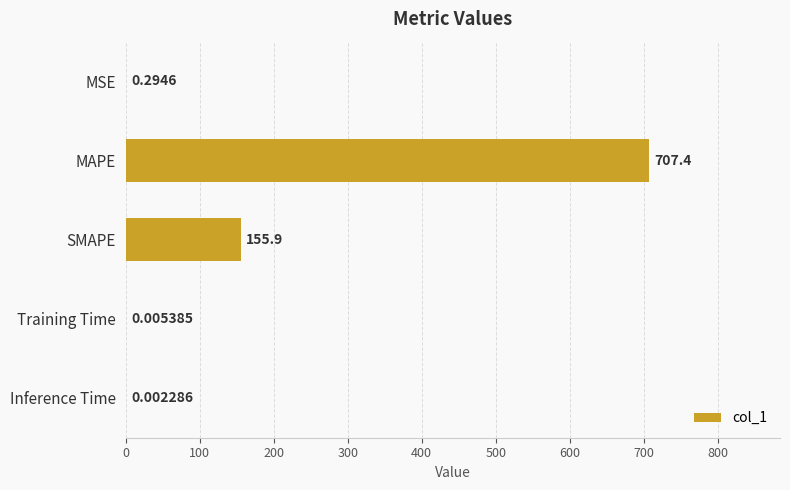

At which label is the value closest to 353?

SMAPE